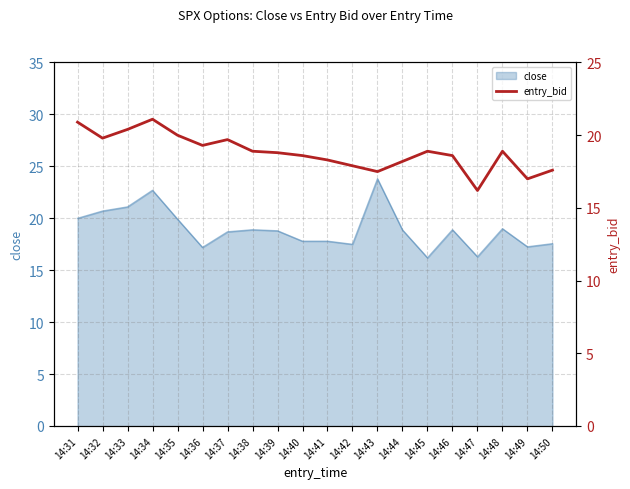

What is the smallest value displayed?

16.2